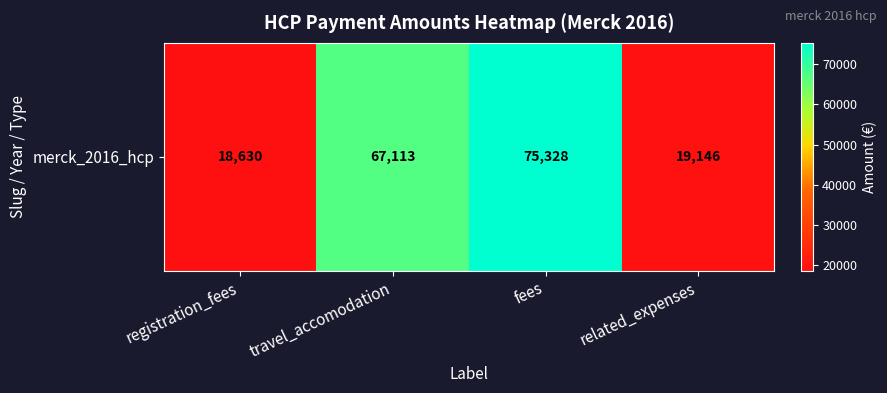

What is the difference between the maximum and second lowest values?

56181.9